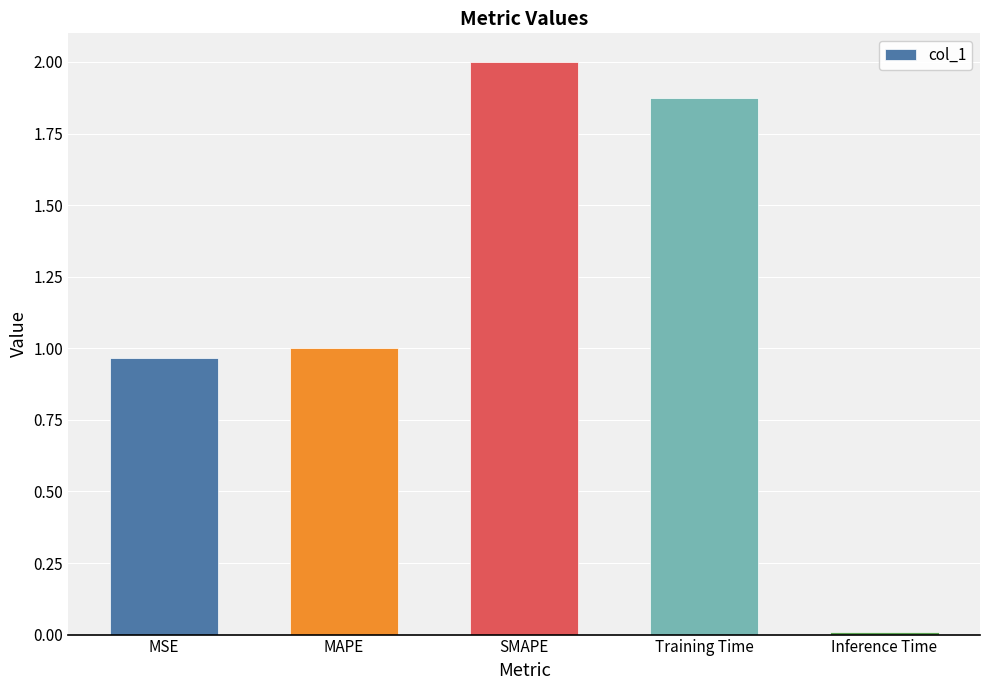

The chart shows a value of 2.0 at SMAPE. True or false?

True